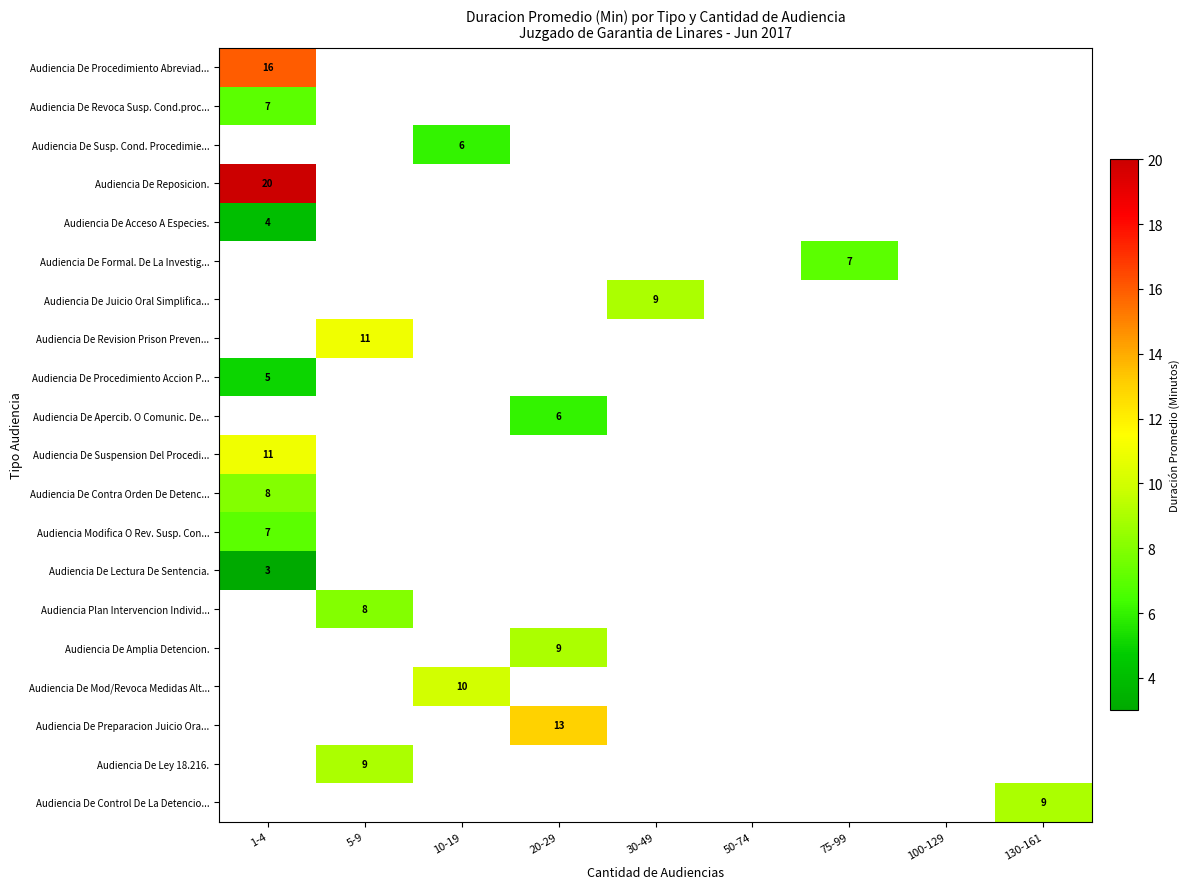

The value of Audiencia De Revoca Susp. Cond.proc... at 1-4 is 7.0. True or false?

True